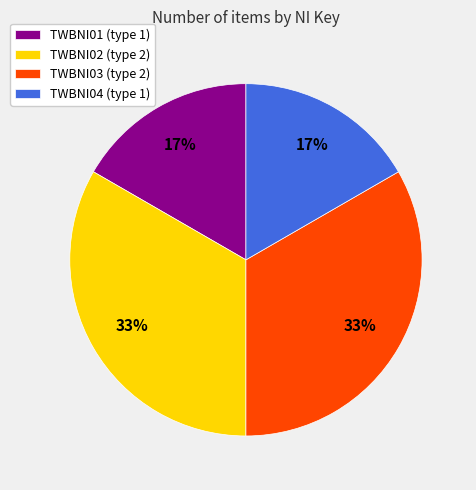

To the nearest percent, what percentage of the pie is TWBNI04 (type 1)?

17%